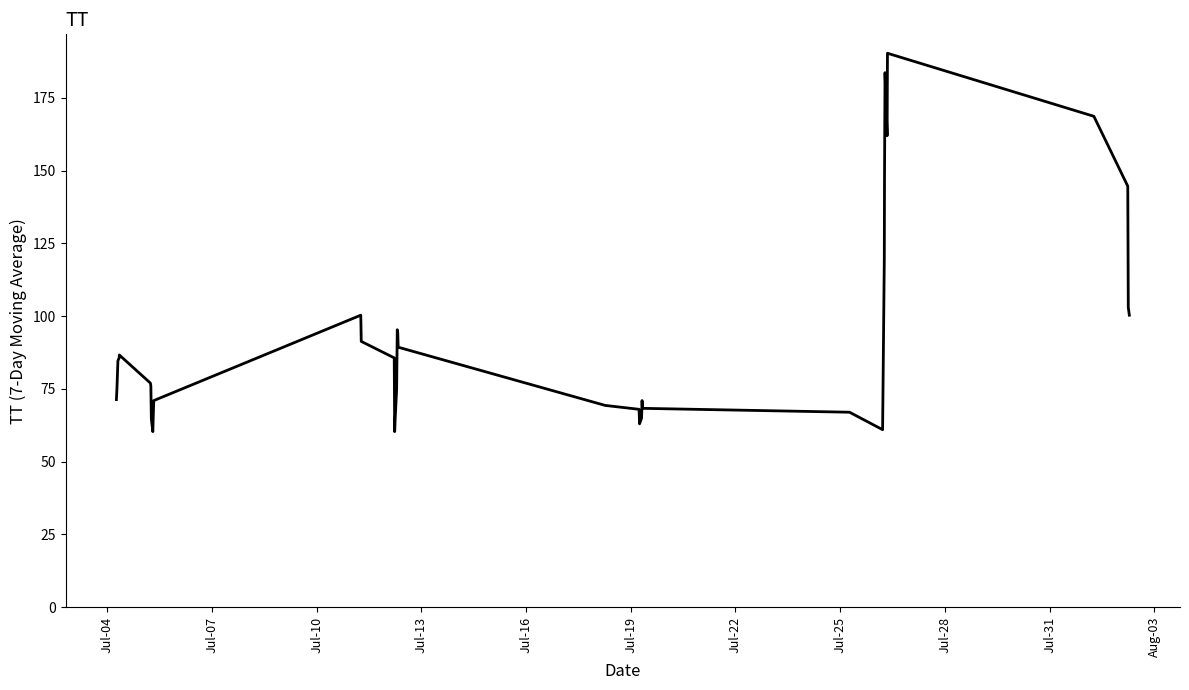

What is the greatest value displayed?

190.3